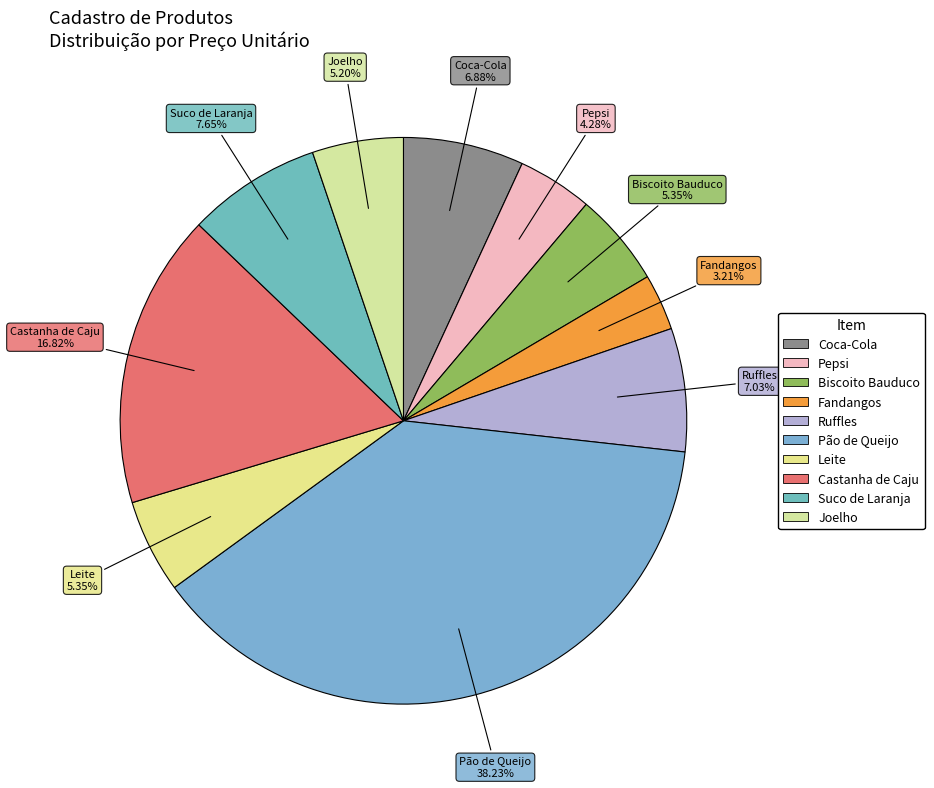

Is Castanha de Caju the majority of the pie?

No